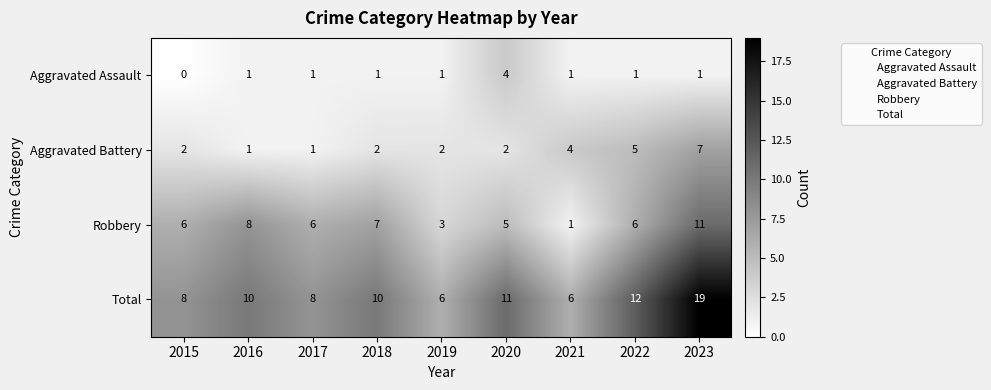

Which label corresponds to the smallest value in the chart?

2015